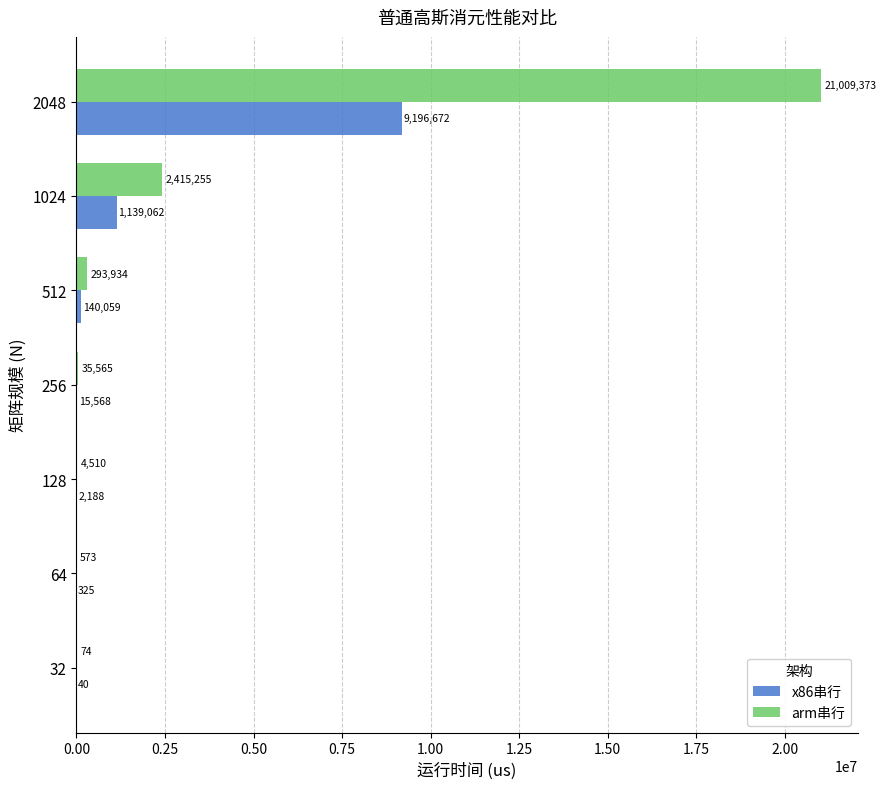

The x86串行 series shows 2188 at 128. True or false?

True